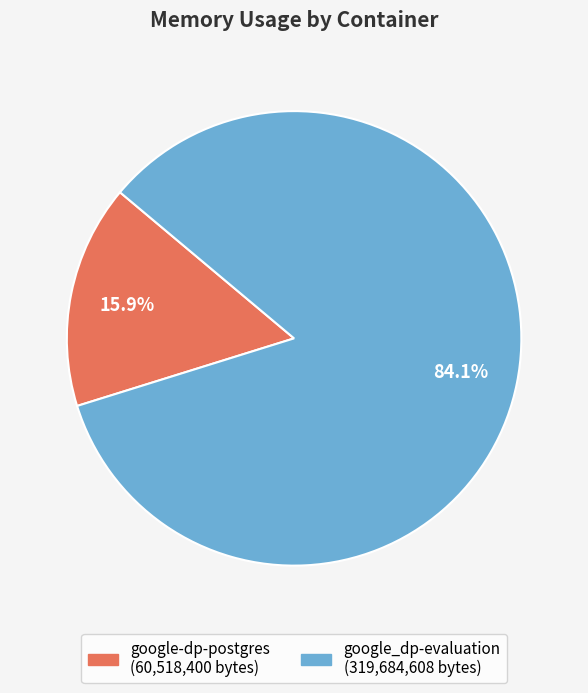

What is the largest slice in the pie chart?

google_dp-evaluation